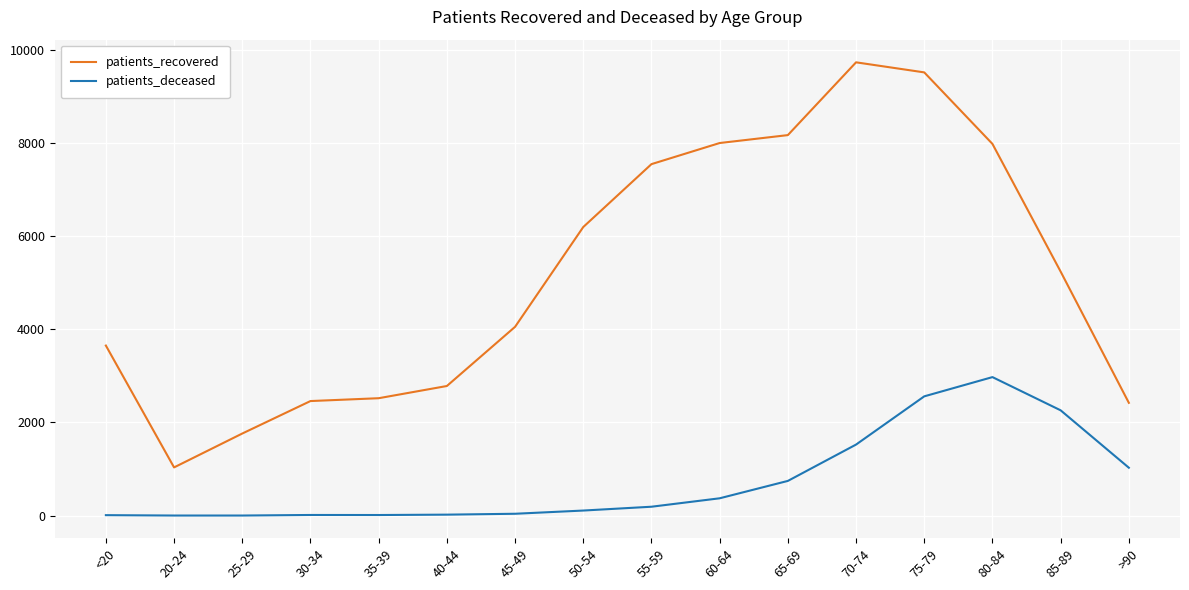

True or false: patients_deceased and patients_recovered cross at least once.

False